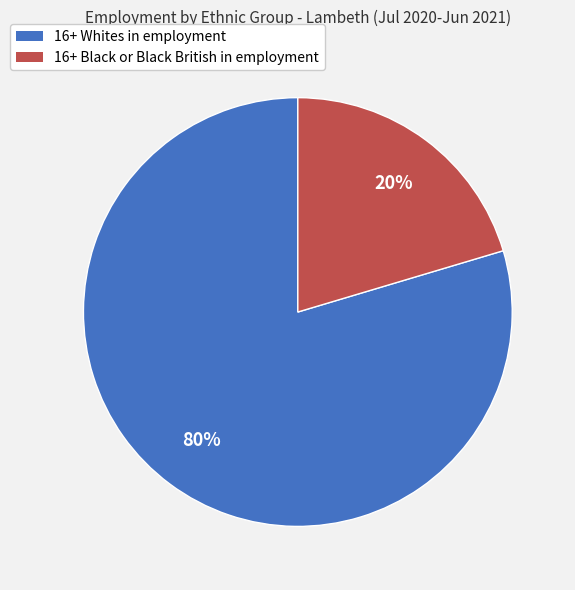

Count the number of slices in the pie.

2